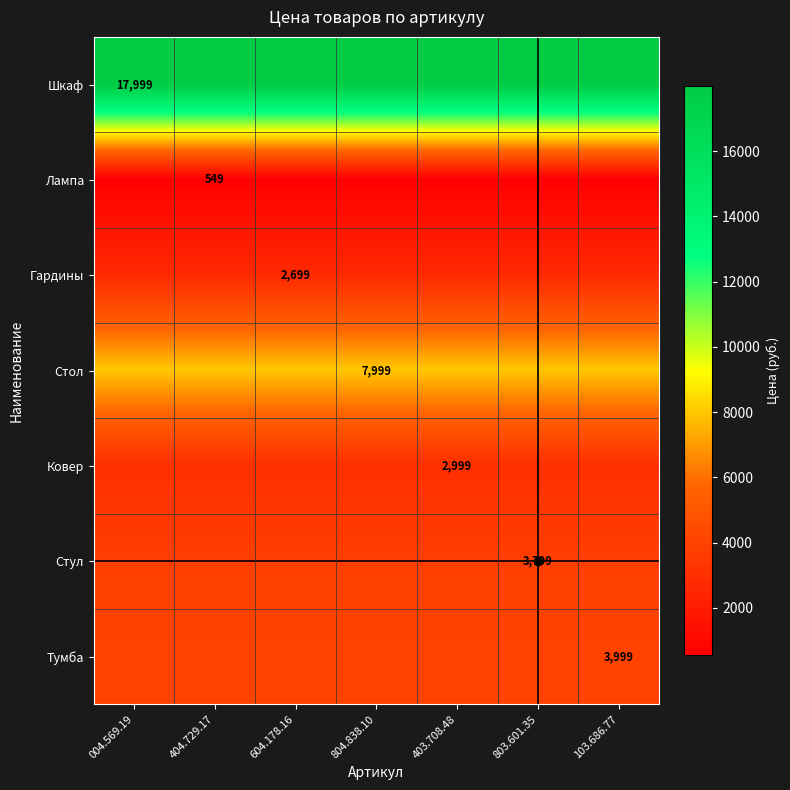

Is it true that Лампа equals 174 at 103.686.77?

False